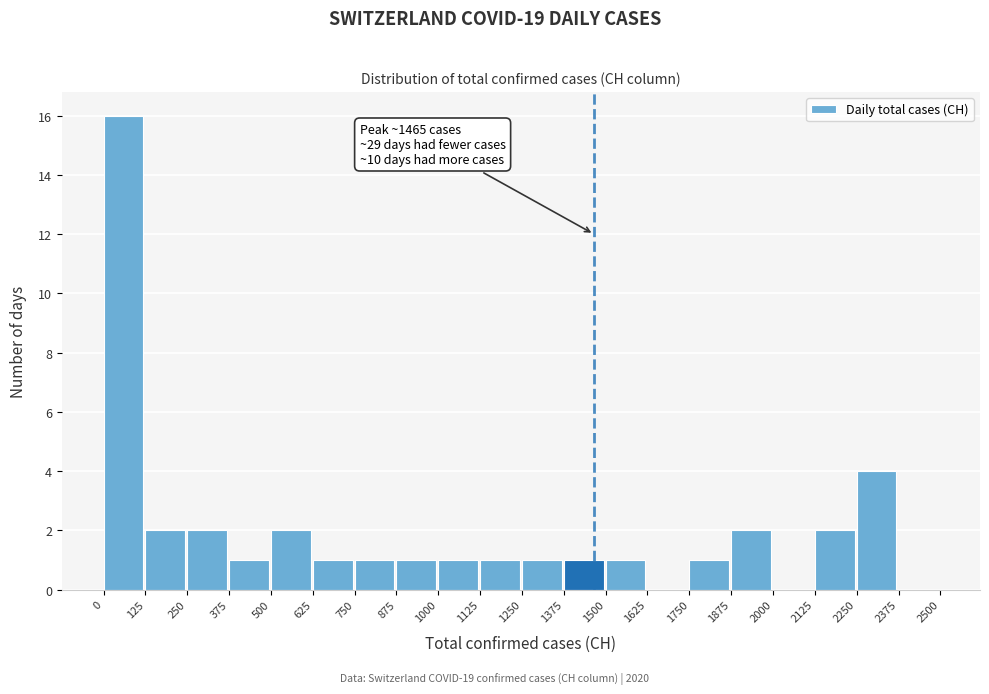

Which range on the x-axis has the tallest bar?

0 to 125